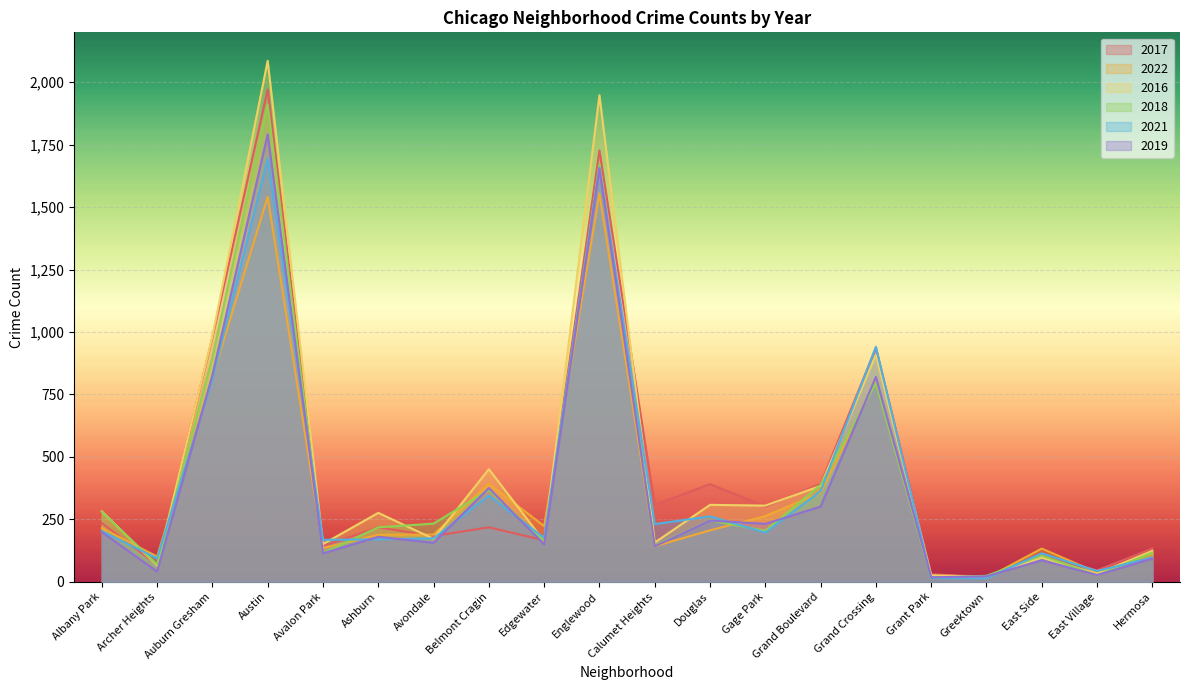

Is the value of 2021 at Calumet Heights greater than the value of 2019 at Archer Heights?

Yes